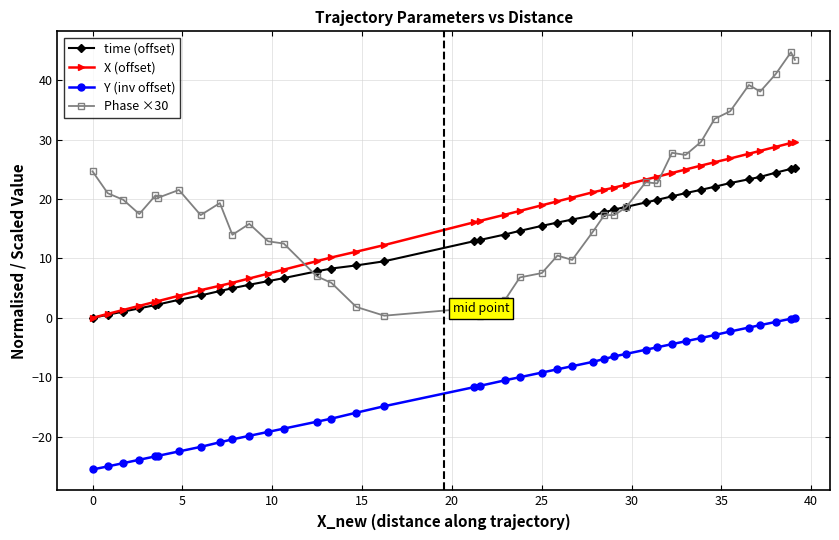

What is the average value of the time (offset) series?

13.0